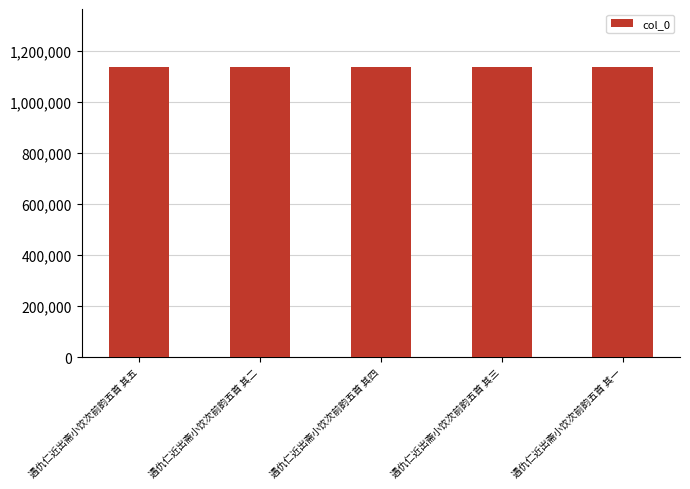

What is the label of the 4th bar from the left?

遇仇仁近出斋小饮次前韵五首 其三